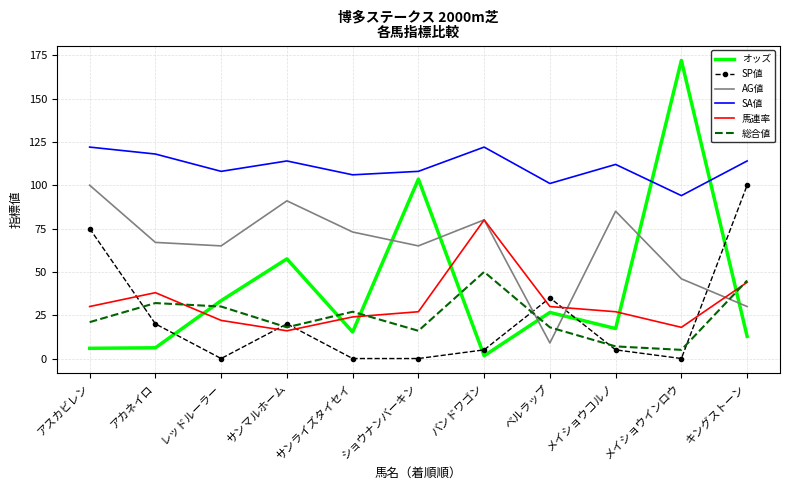

True or false: SP値 and SA値 cross at least once.

False